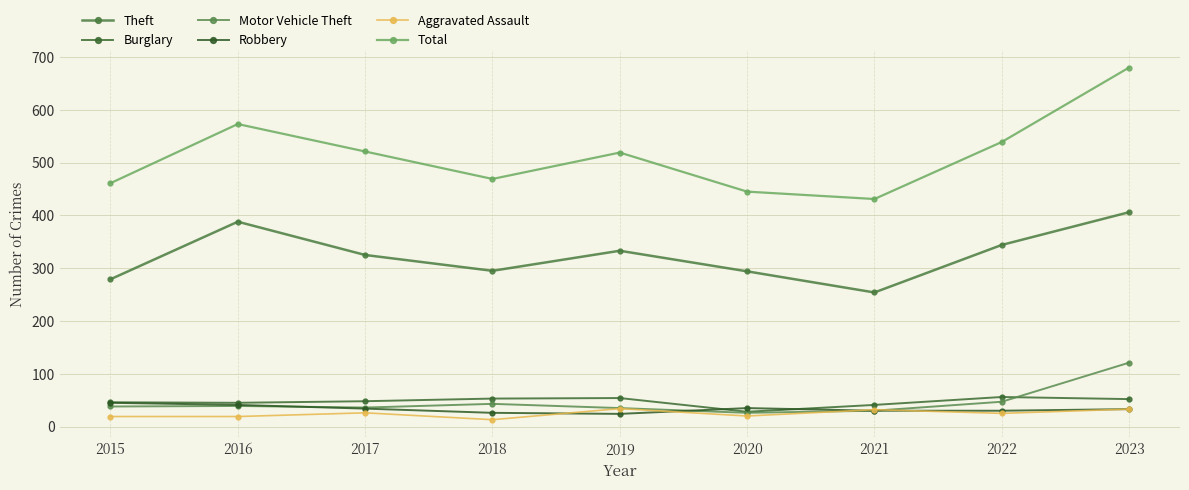

What is the total value across all series at 2020?

848